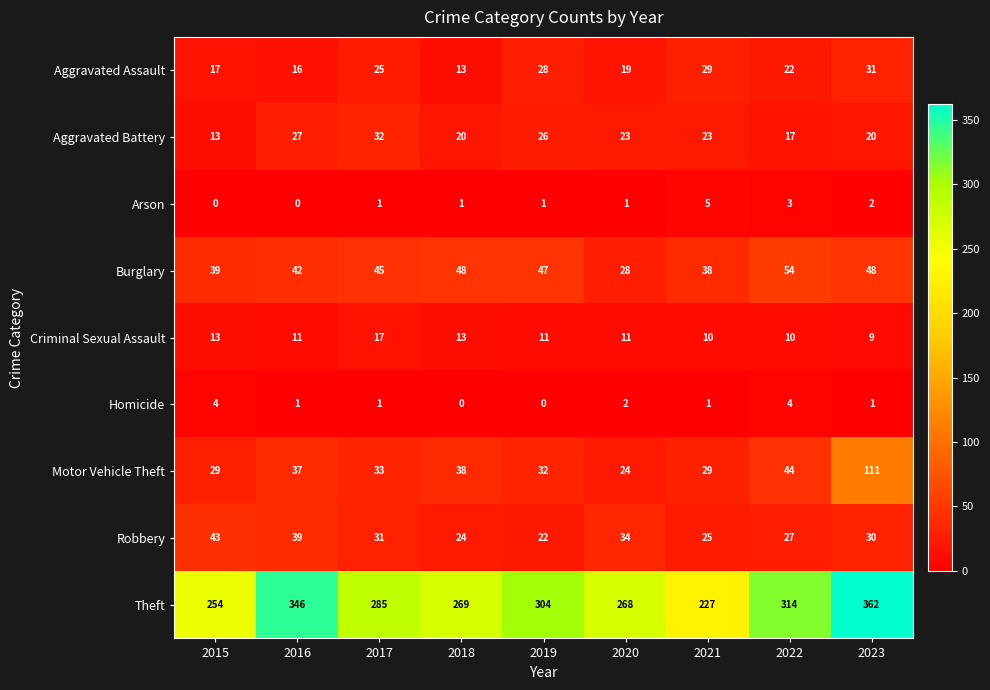

Which category has the highest value in the Arson series?

2021